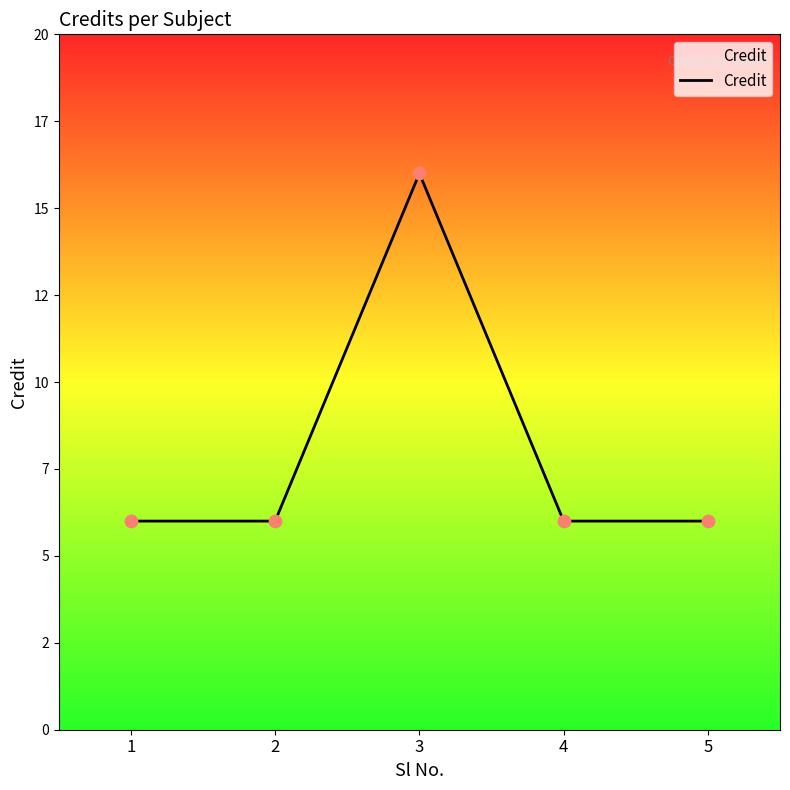

Does the chart have visible grid lines?

No